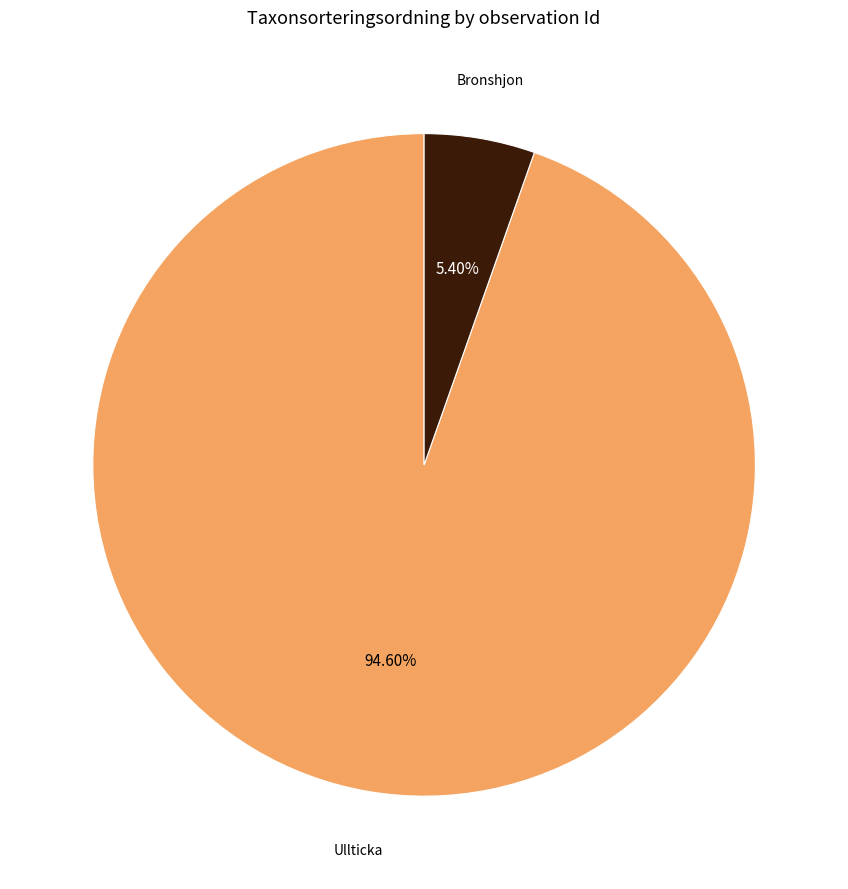

Is there any slice that represents more than half of the pie?

Yes